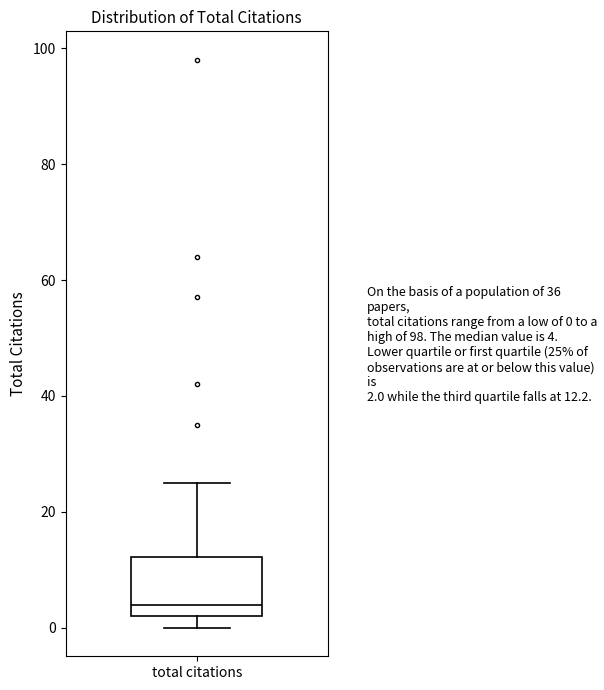

Transcribe this box plot: give where the median line is, the range the box spans, and where the two whiskers end, as read against the y-axis. The values are not printed on the chart, so give them approximately, as read against the axis.

median 4, box 2 to 12, whiskers 0 to 26